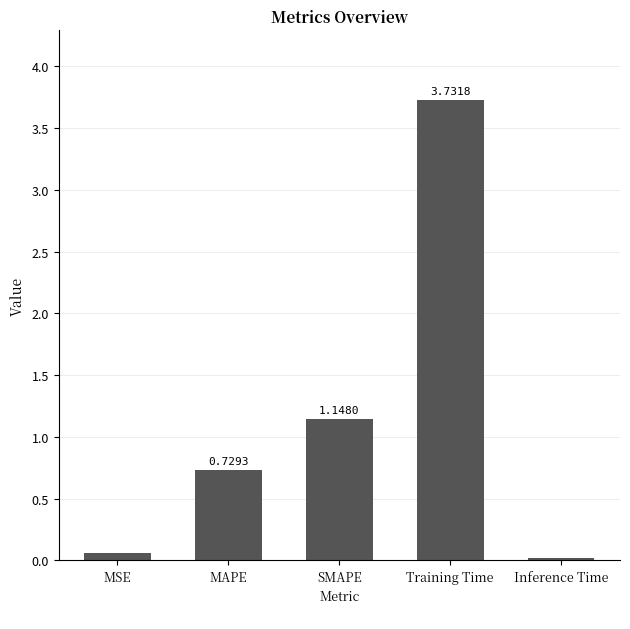

What position from the right is SMAPE?

3